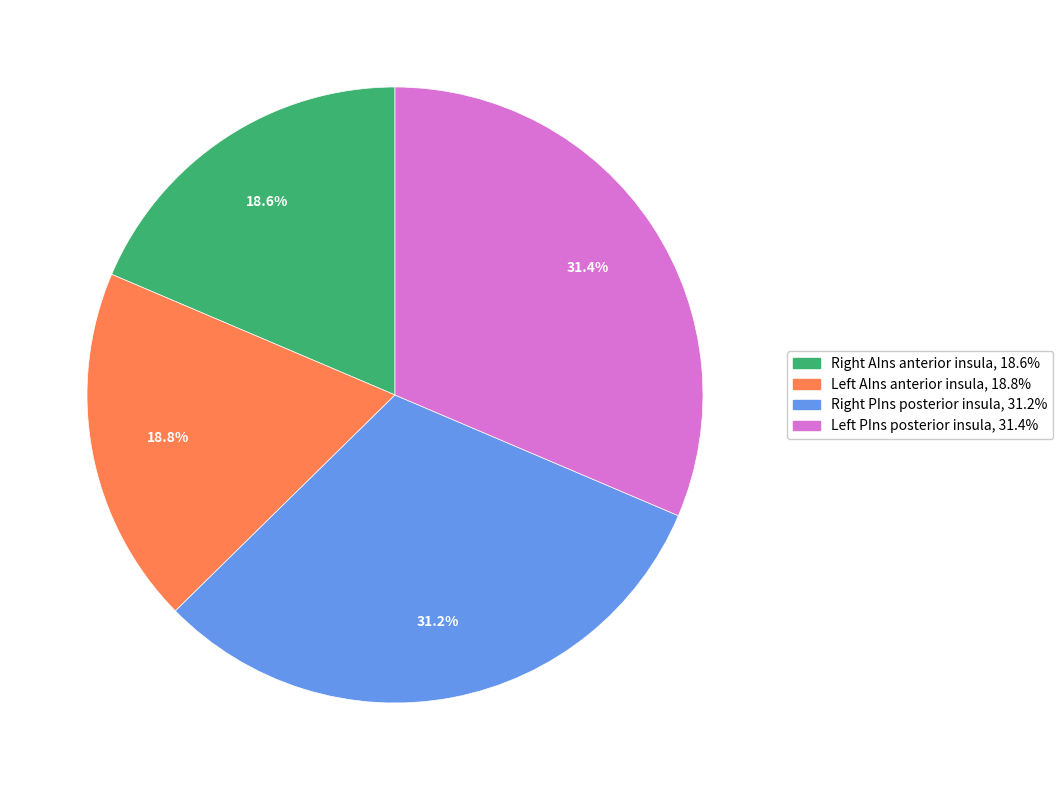

Is there any slice that represents more than half of the pie?

No